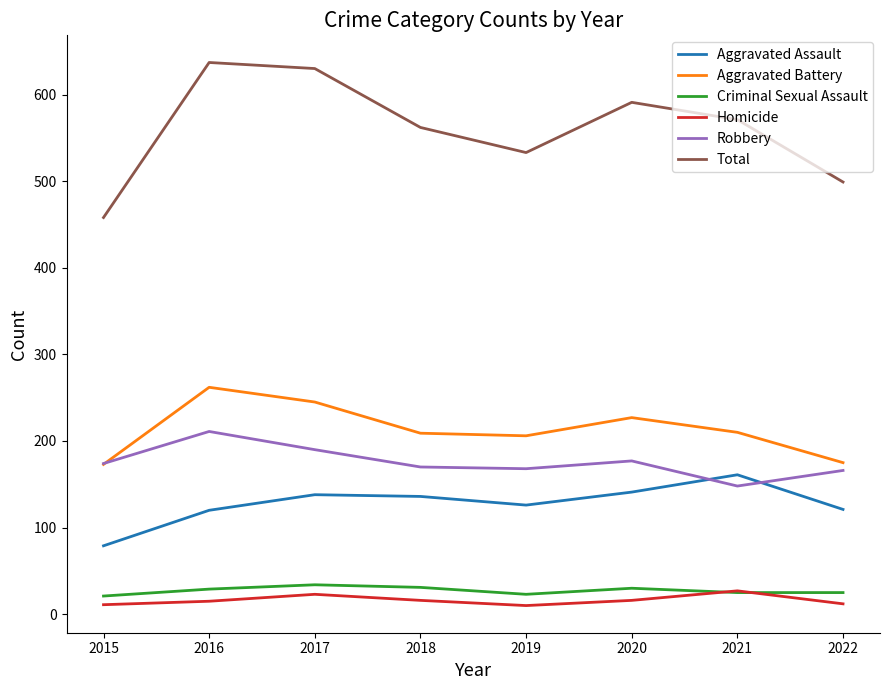

How many interior local valleys does the Aggravated Battery series have?

1